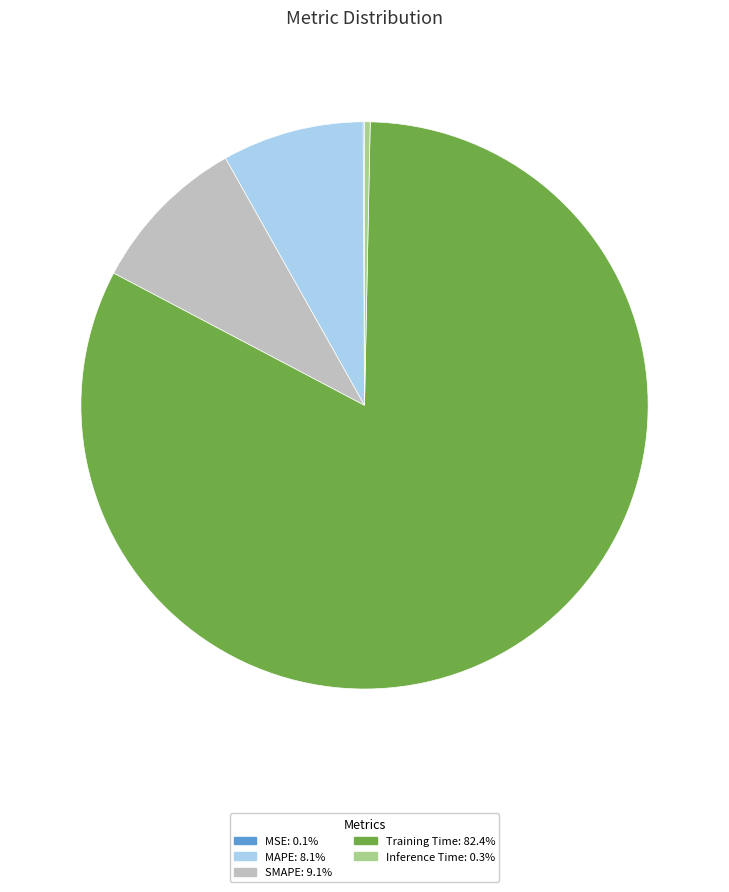

Which slice is the largest?

Training Time